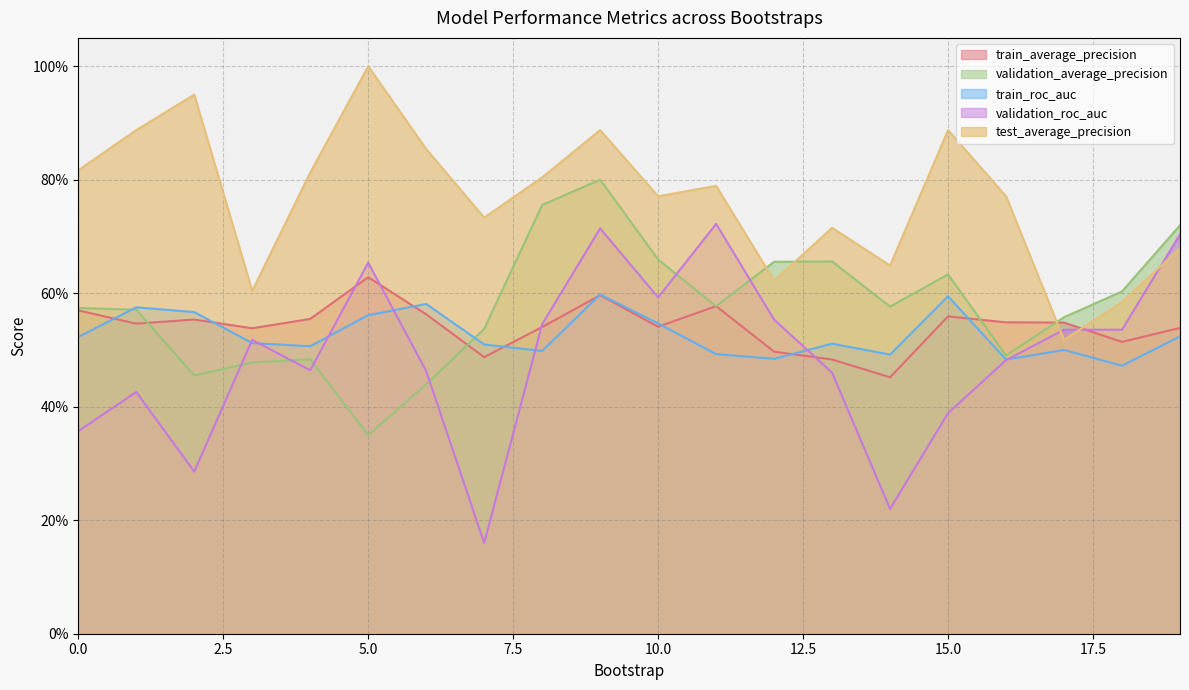

What is the spread (max minus min) of values at 12?

0.2